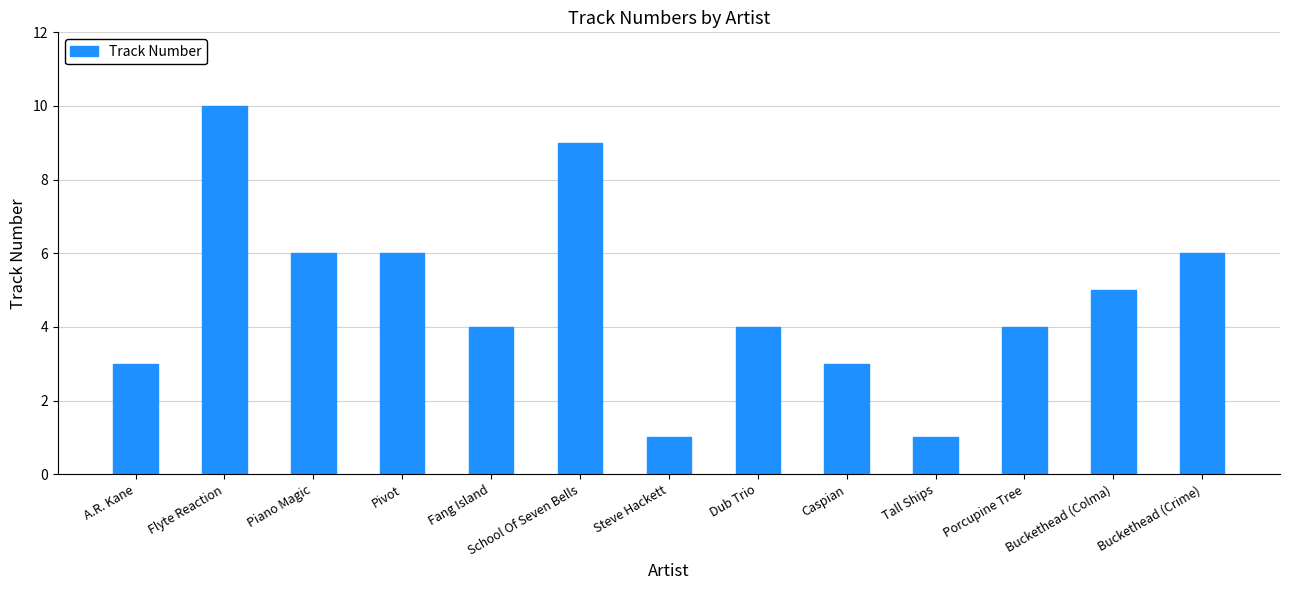

Does the chart contain stacked bars?

No